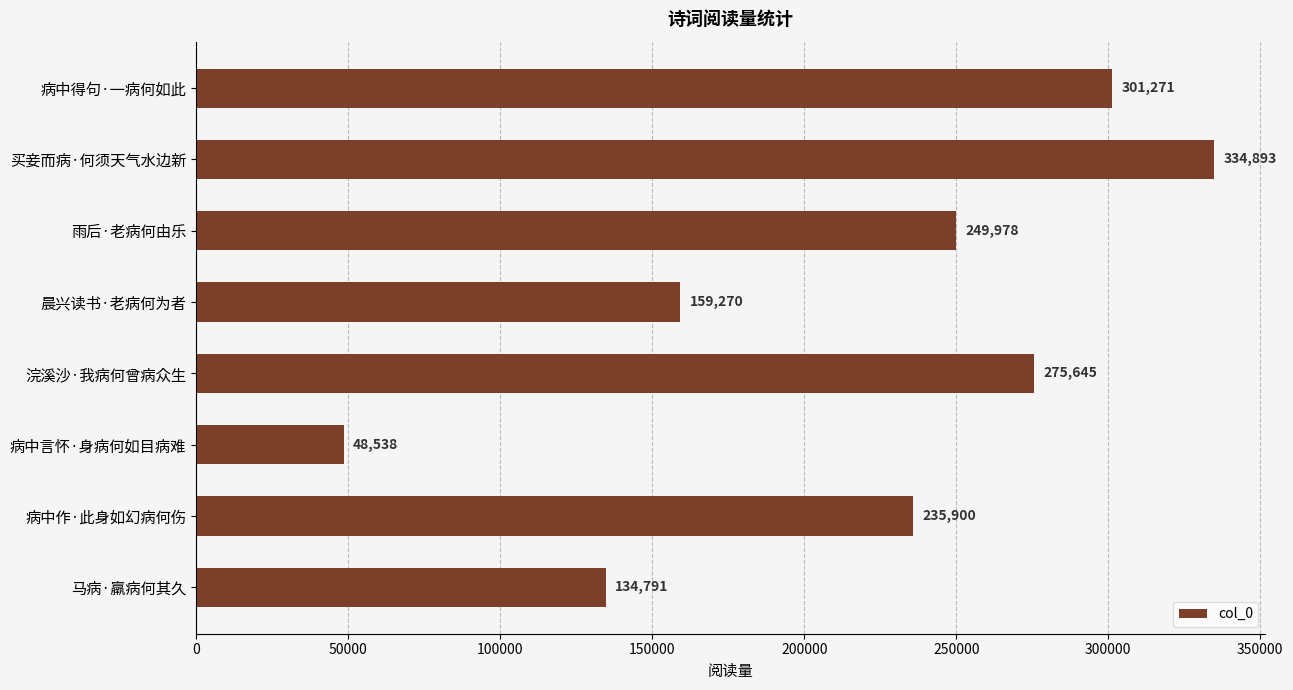

Count the number of categories in the chart.

8